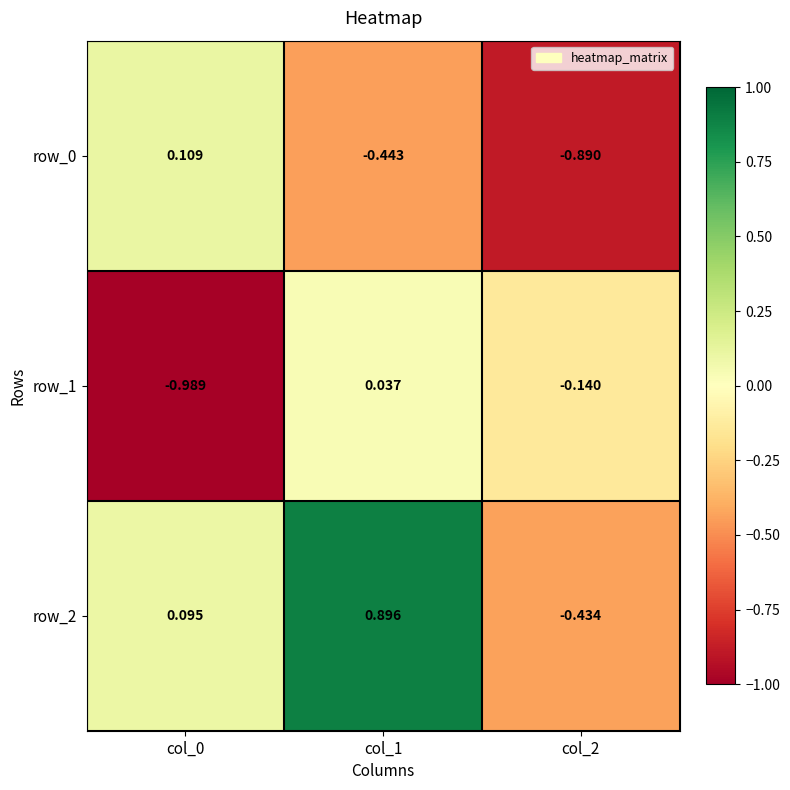

Count the number of categories in the chart.

3